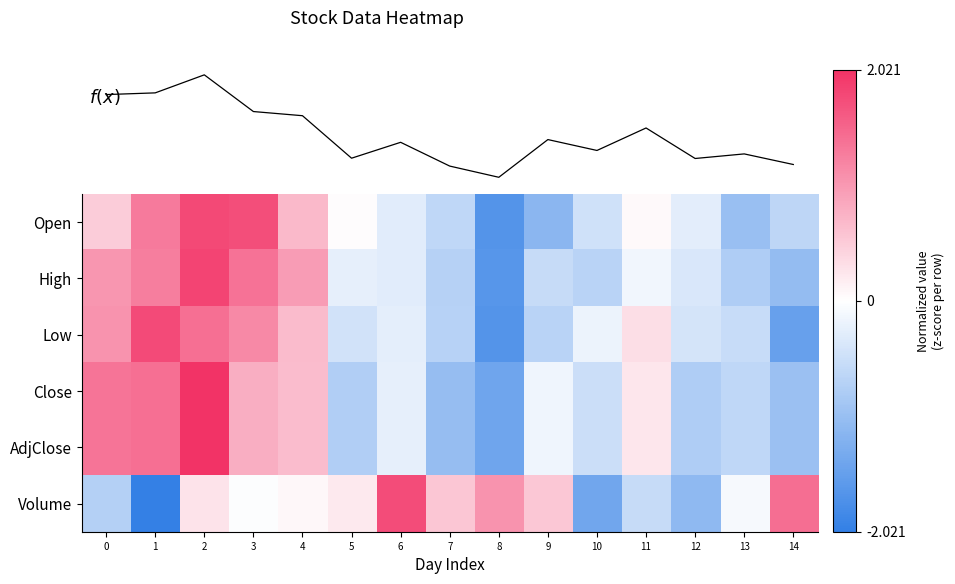

How many distinct data groups are displayed?

7